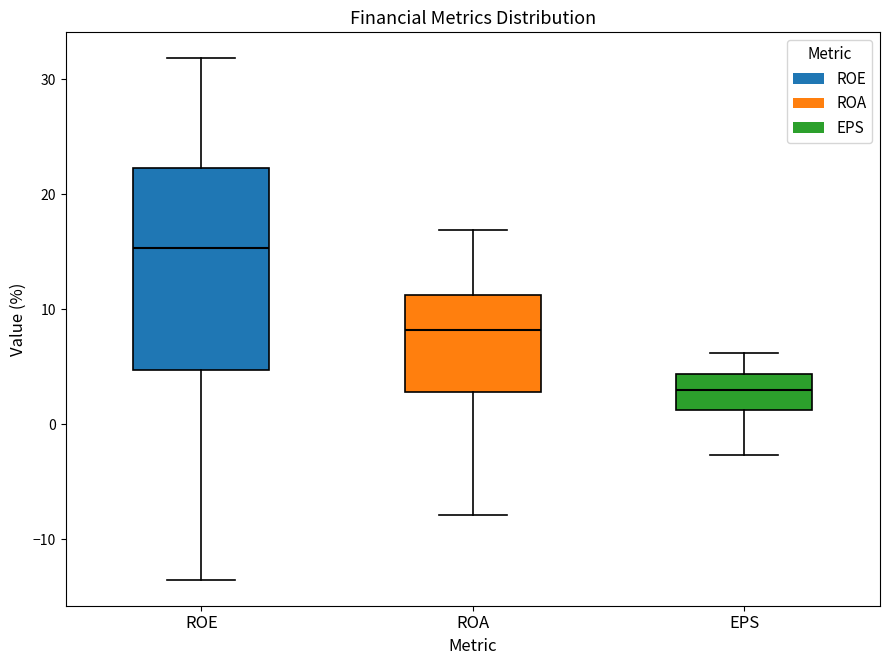

Comparing the boxes themselves (not the whiskers), which one is the tallest?

ROE